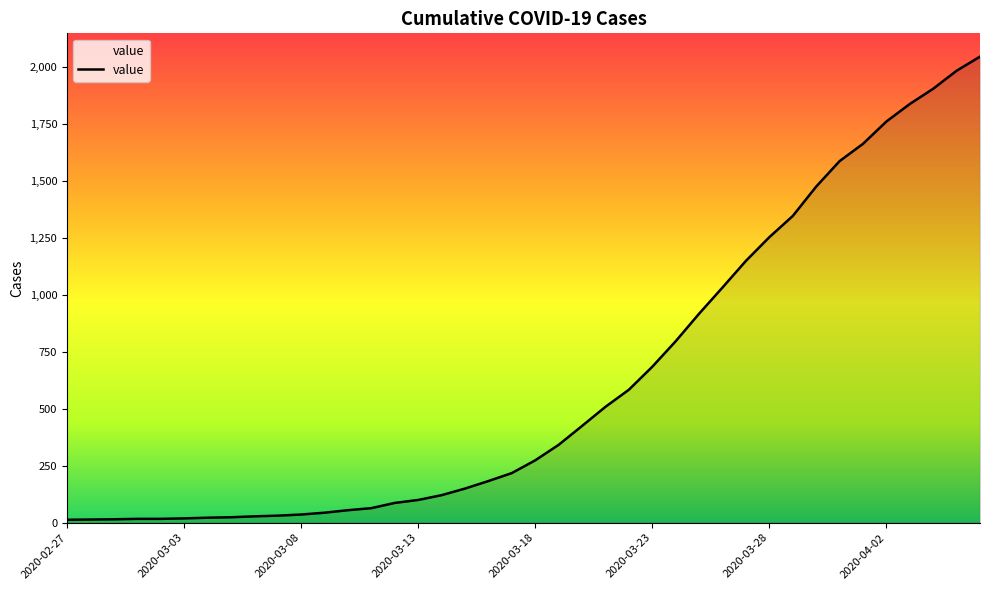

How many lines are shown in the chart?

1